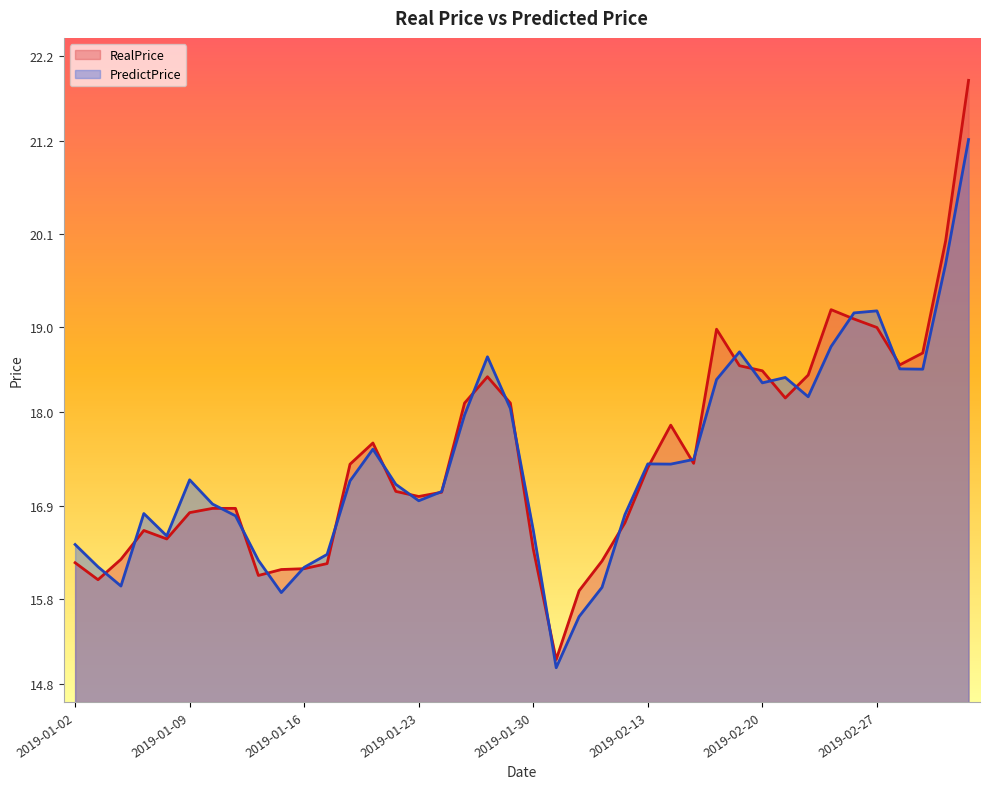

Which has a higher value, 2019-02-25 or 2019-01-11?

2019-02-25